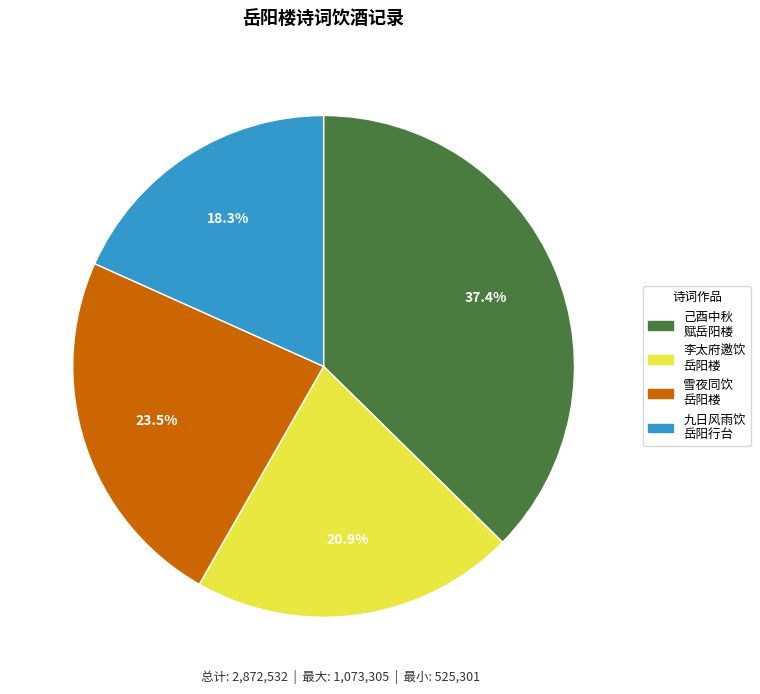

Is there any slice that represents more than half of the pie?

No